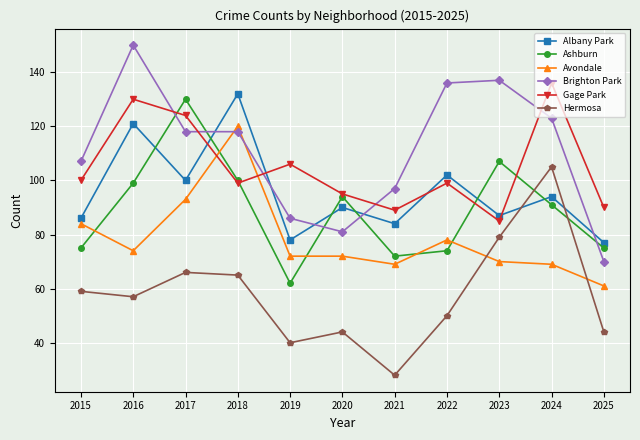

Count the number of data series in this chart.

6